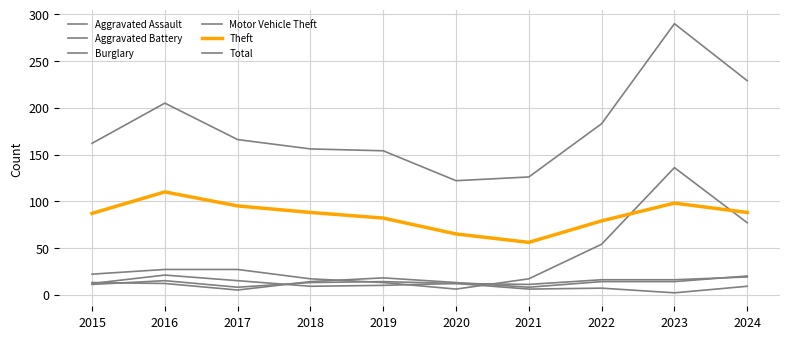

Does the chart display data point markers on the line(s)?

No